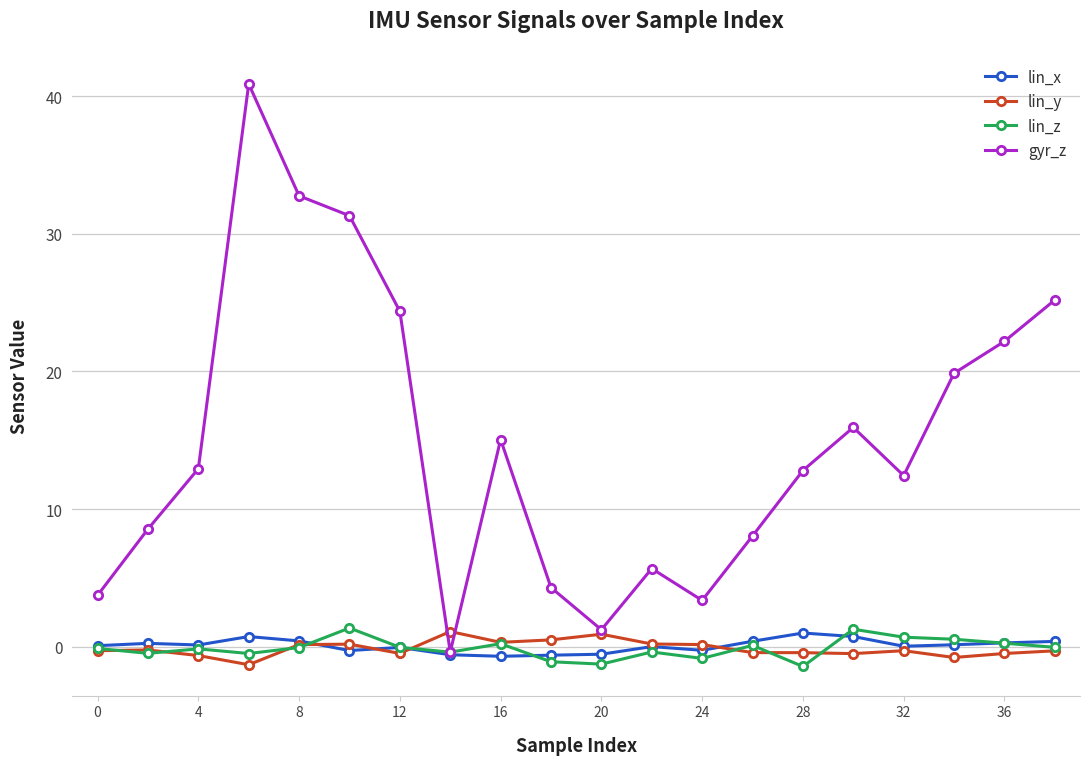

Which series has the largest range (max minus min)?

gyr_z